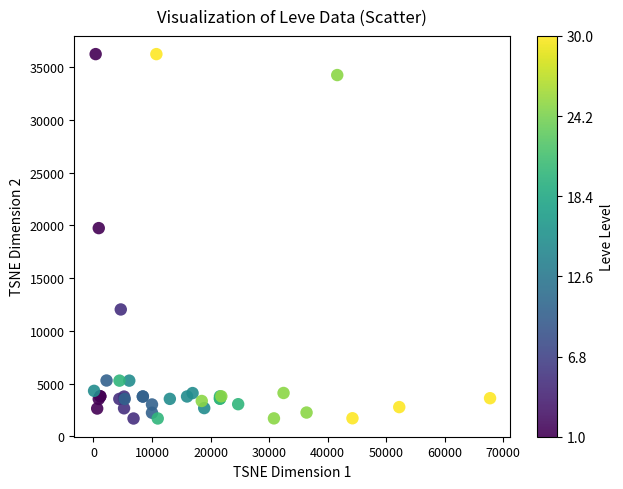

What Y value in the scatter plot is closest to 18967?

19744